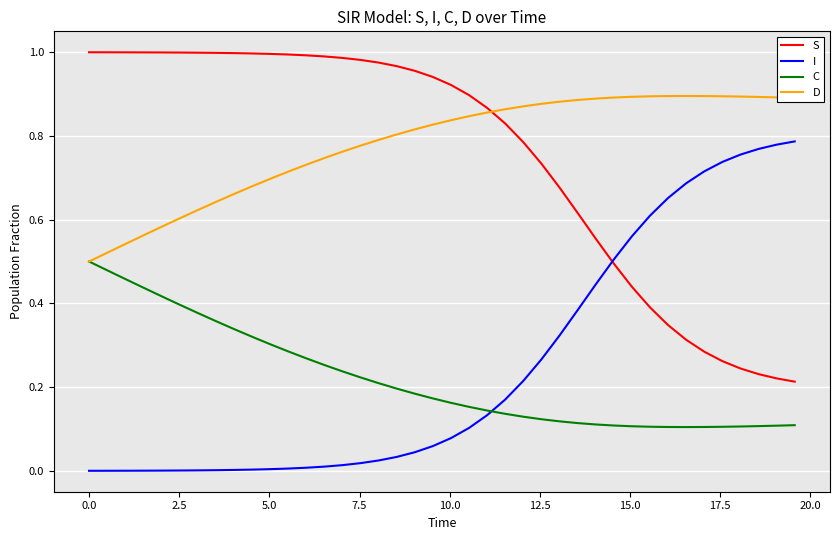

Is this an area chart (filled region under the line)?

No